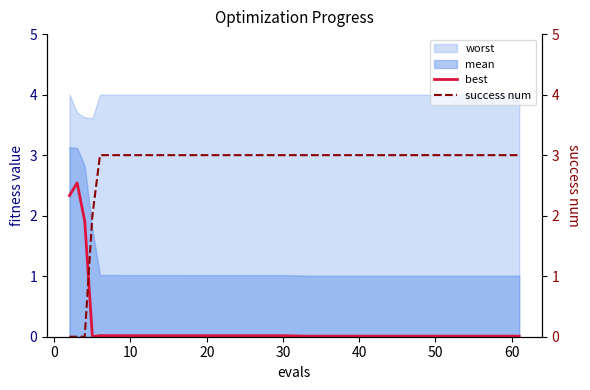

How many interior local valleys does the best series have?

1